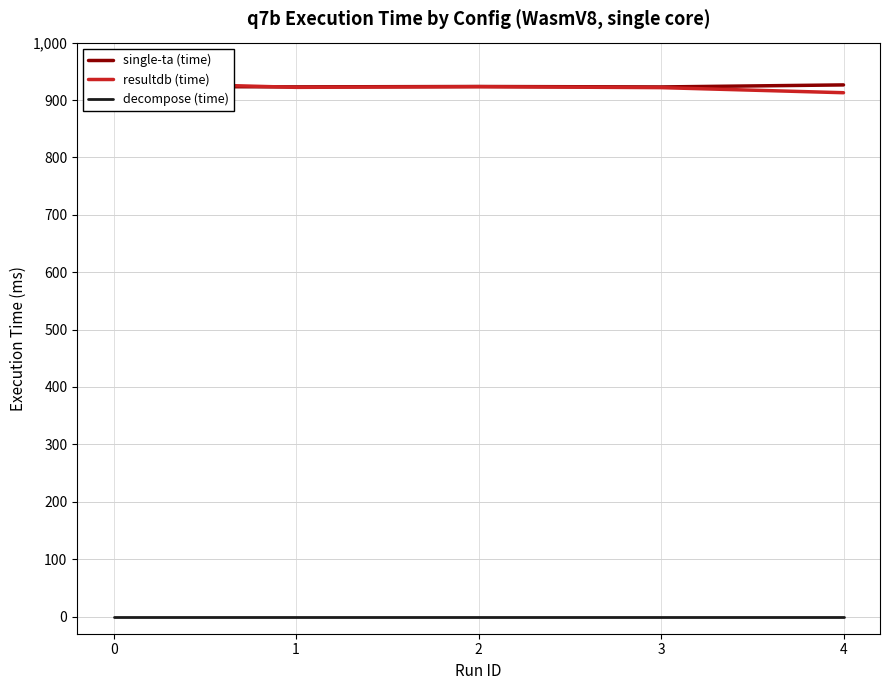

What is the difference between the second highest and minimum values in the single-ta (time) series?

0.9